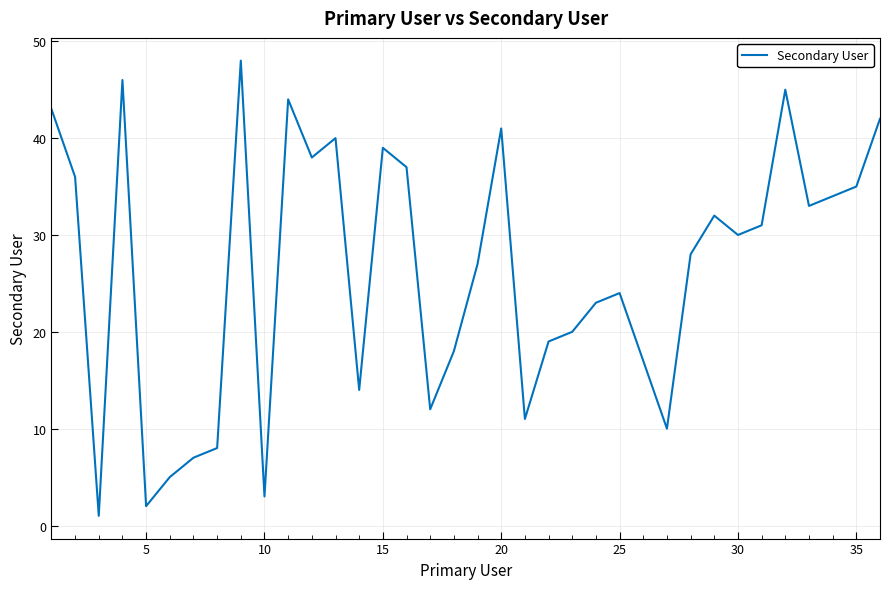

What is the maximum value shown in the chart?

48